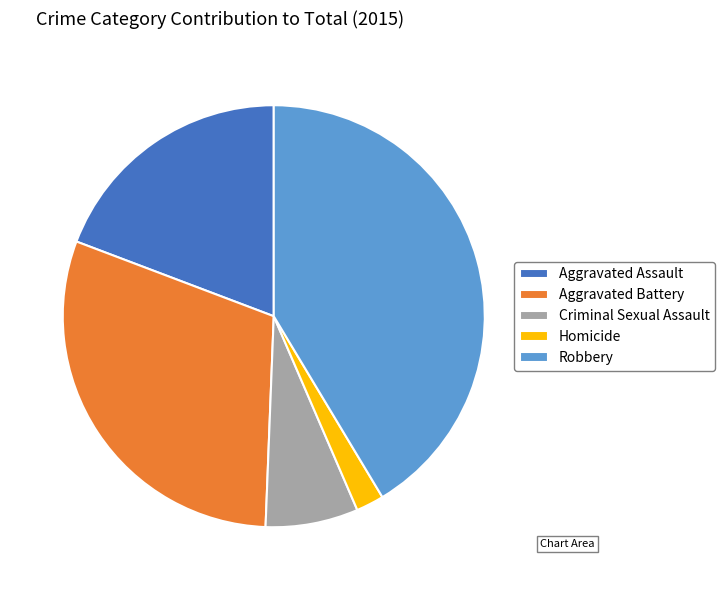

Rank the categories by value from highest to lowest.

Robbery, Aggravated Battery, Aggravated Assault, Criminal Sexual Assault, Homicide